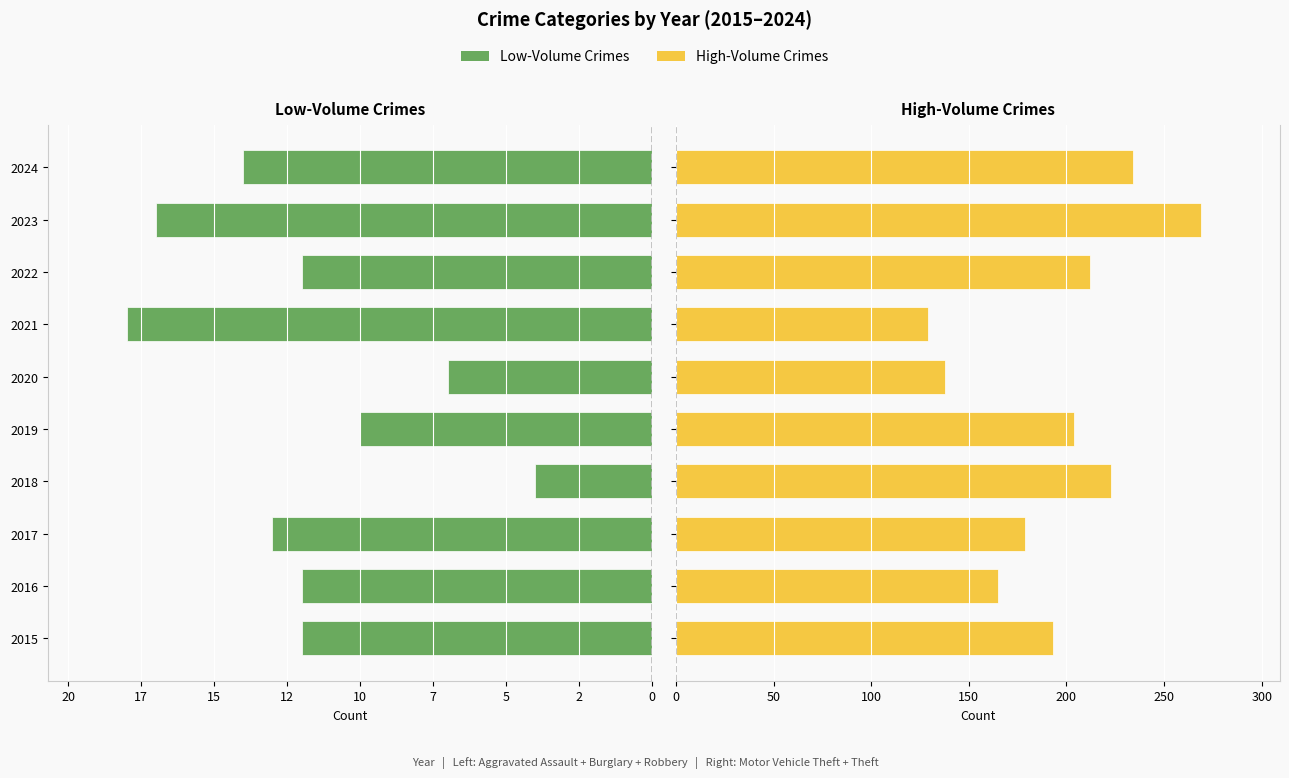

Reading left to right, list all the values displayed in this chart.

Low-Volume Crimes: -12	-12	-13	-4	-10	-7	-18	-12	-17	-14
High-Volume Crimes: 193	165	179	223	204	138	129	212	269	234